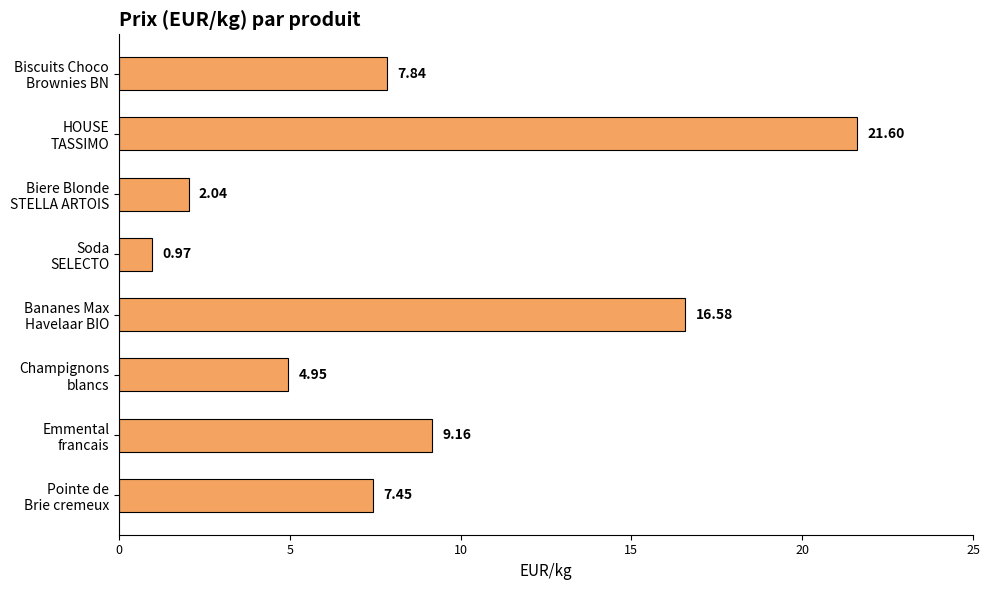

What is the difference between the second highest and second lowest values?

14.5